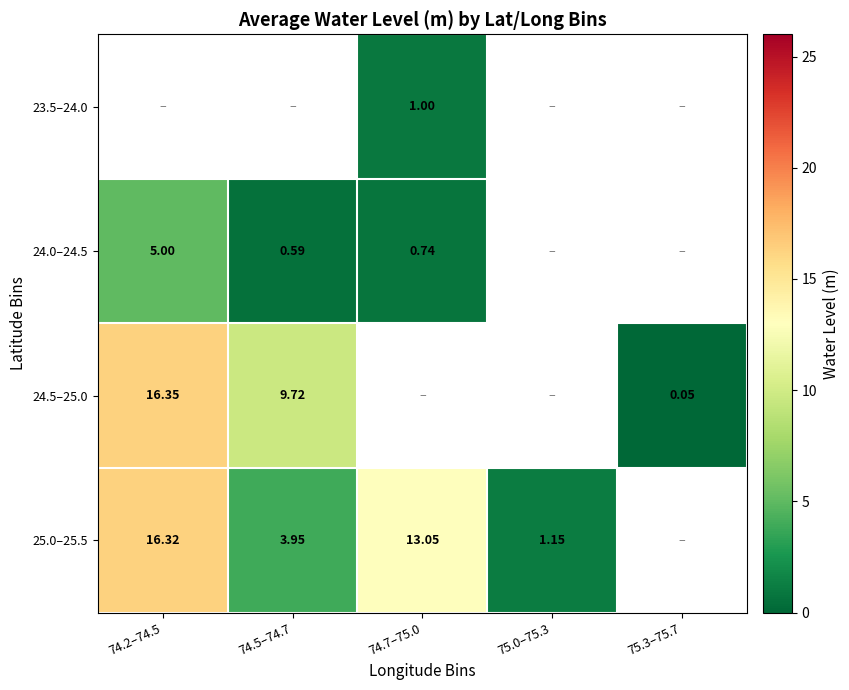

How many categories are shown in the chart?

5